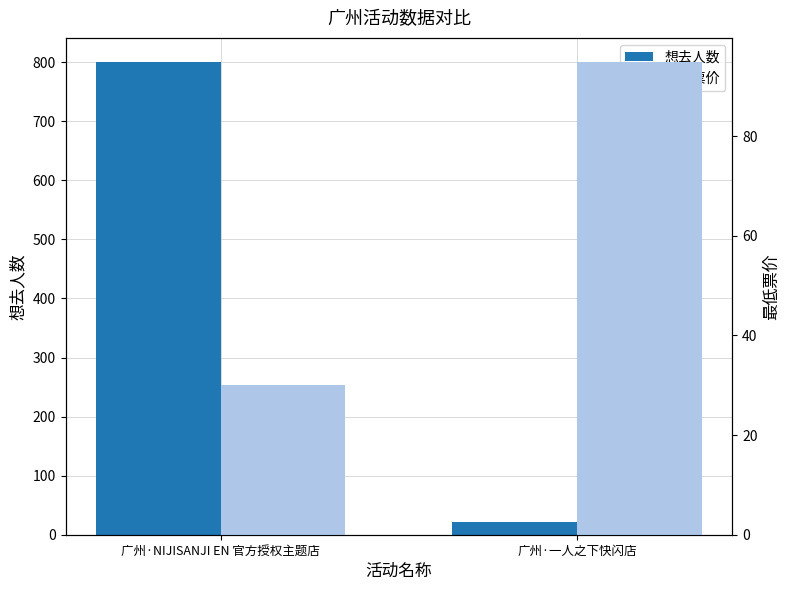

Reading right to left, list all the values displayed in this chart.

想去人数: 广州·一人之下快闪店=21	广州·NIJISANJI EN 官方授权主题店=801
最低票价: 广州·一人之下快闪店=95	广州·NIJISANJI EN 官方授权主题店=30